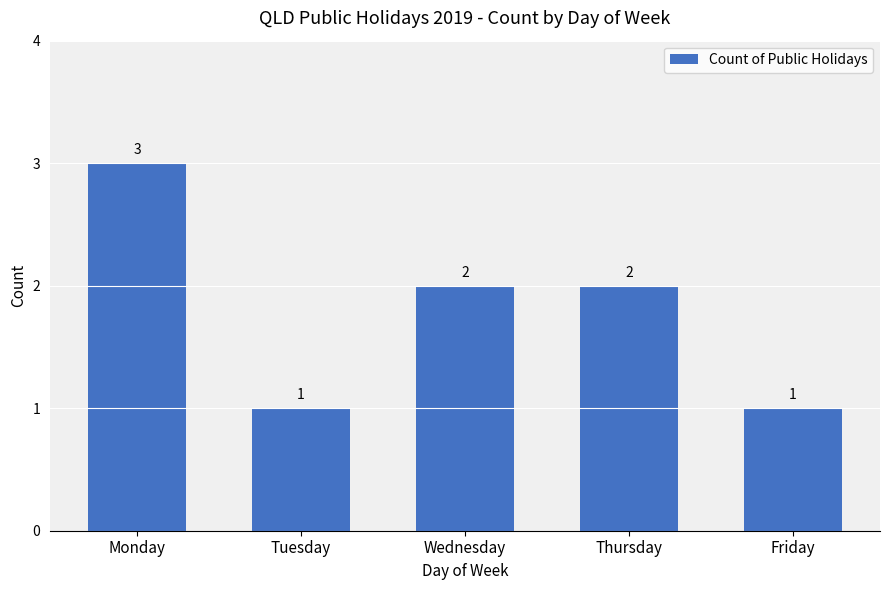

What is the greatest value displayed?

3